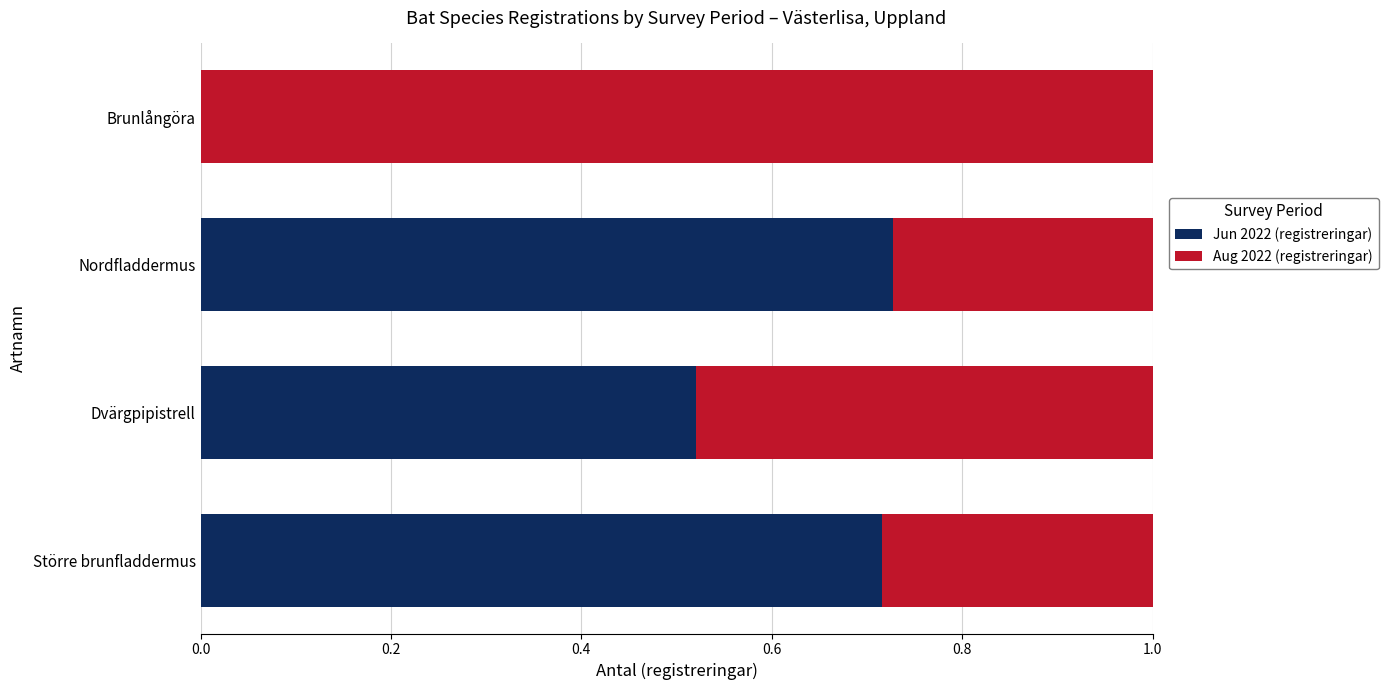

What is the total value across all series at Större brunfladdermus?

1.0